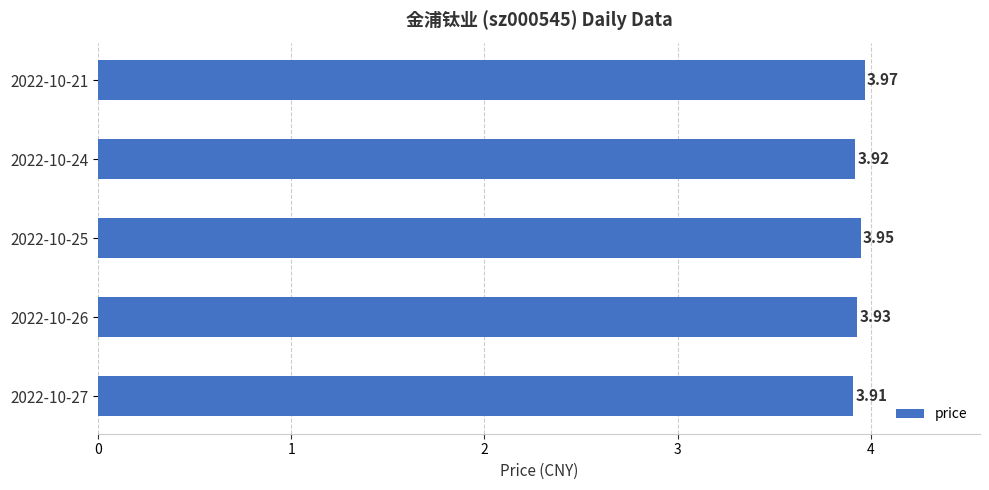

How many distinct data groups are displayed?

1